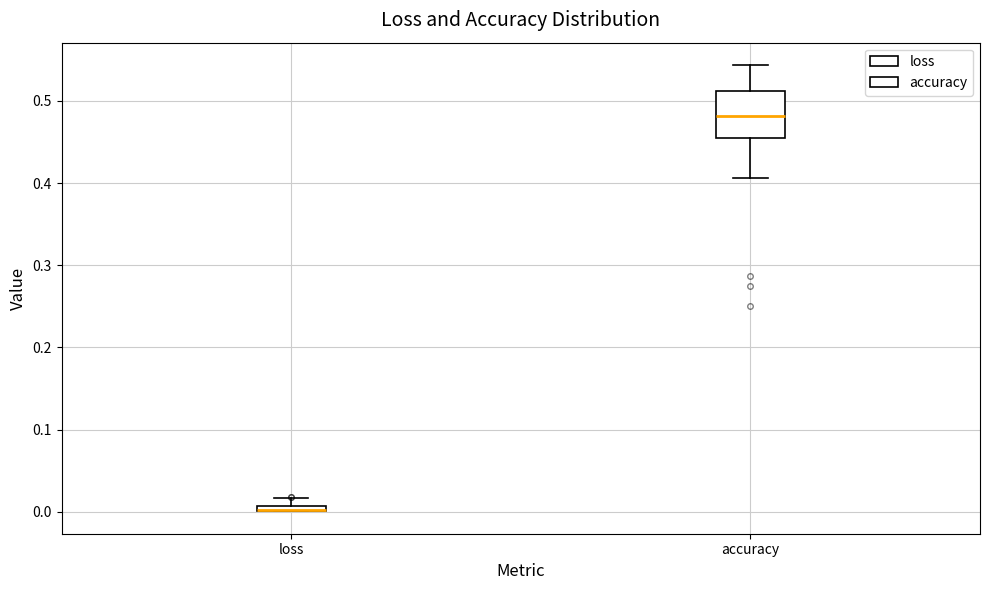

Which box is the tallest, from its lower edge to its upper edge?

accuracy